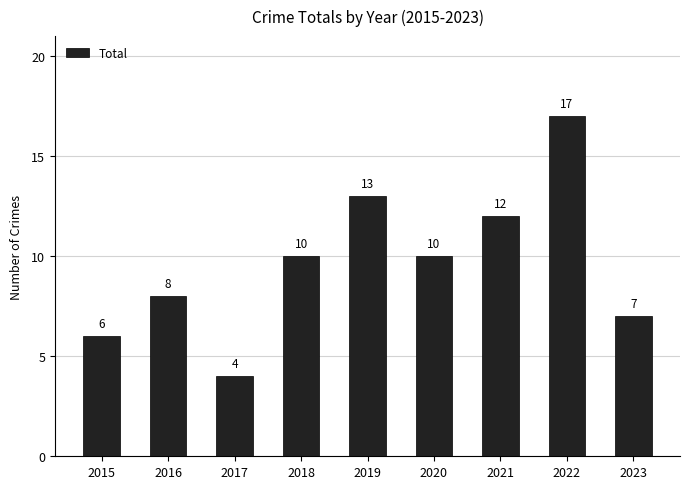

True or false: the data shows 3 at 2023.

False